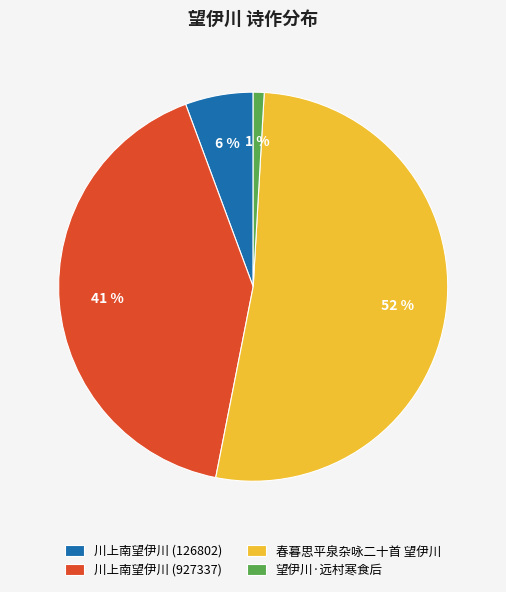

How many slices are in this pie chart?

4